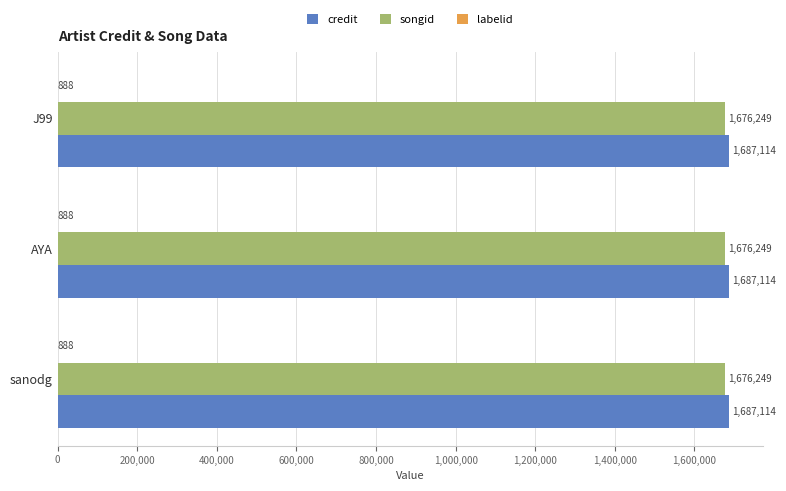

What is the total value across all series at J99?

3364251